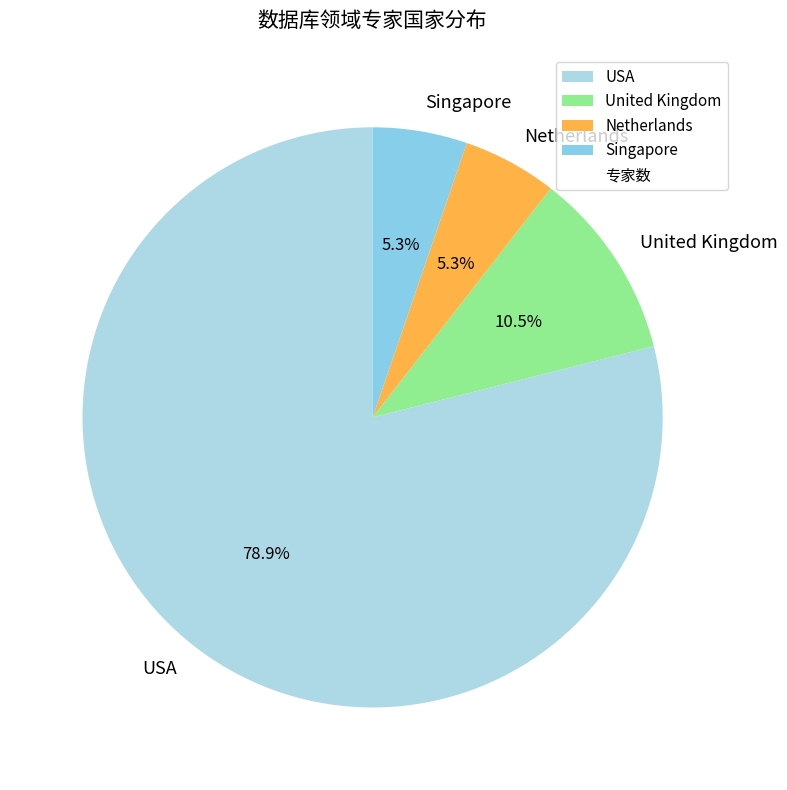

Approximately how many times larger is the value at Singapore compared to Netherlands?

1.0